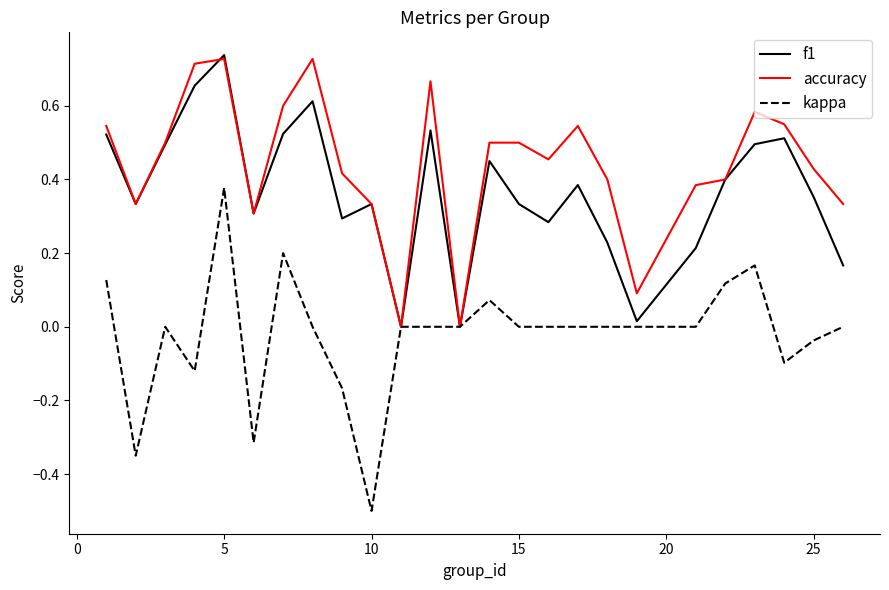

What is the smallest value displayed?

-0.5